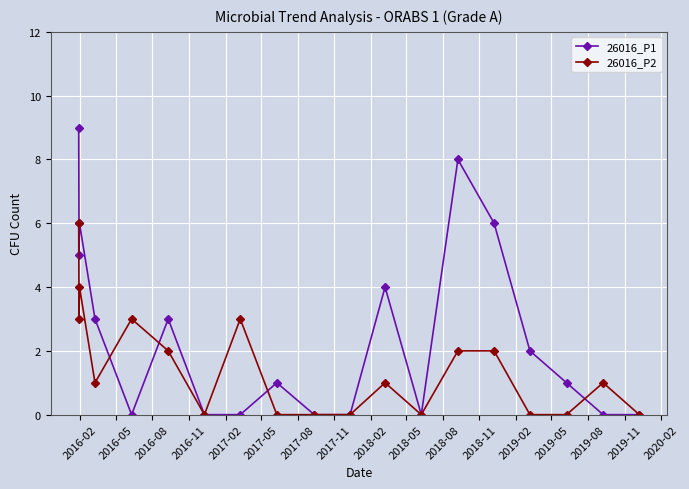

Is this an area chart (filled region under the line)?

No